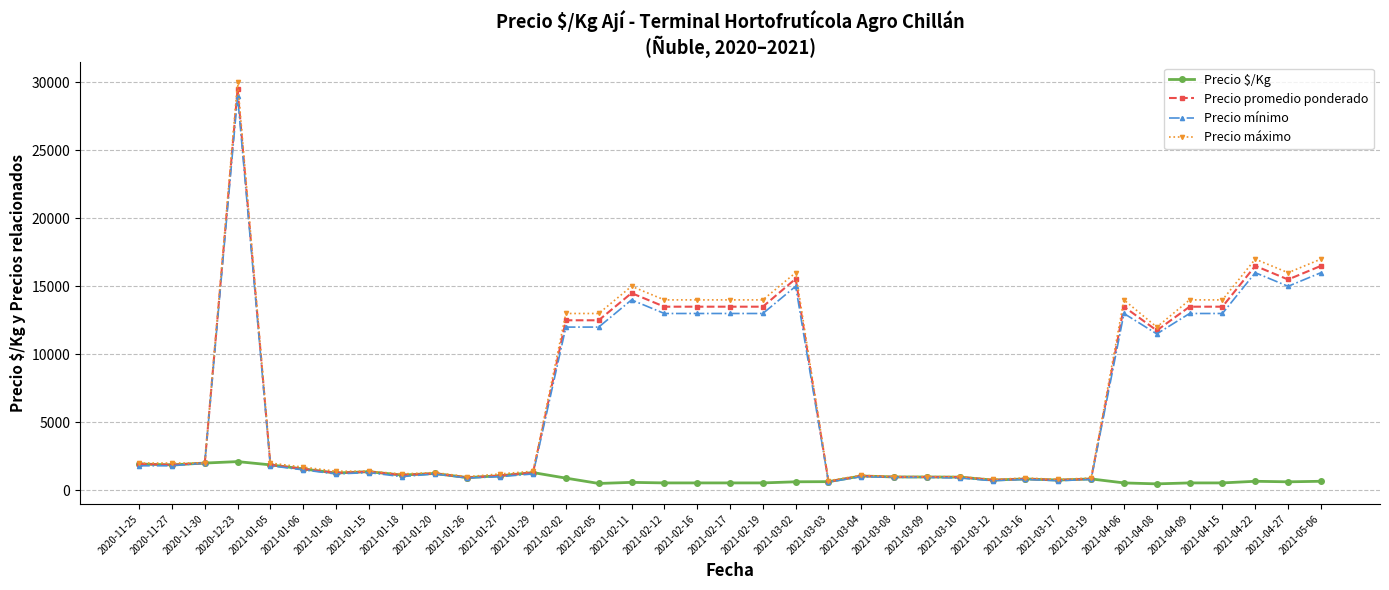

How many lines are shown in the chart?

4